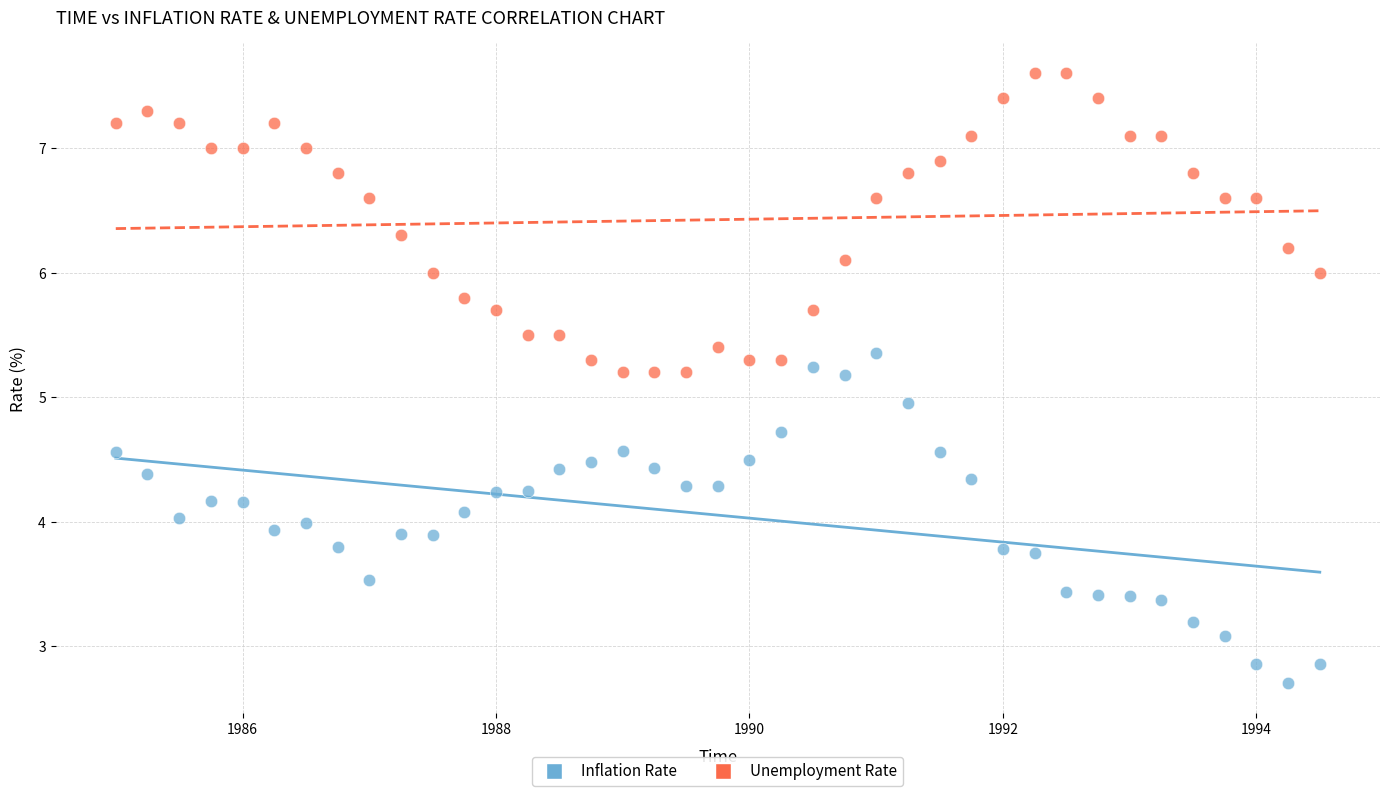

Which series reaches the minimum Y coordinate?

Inflation Rate